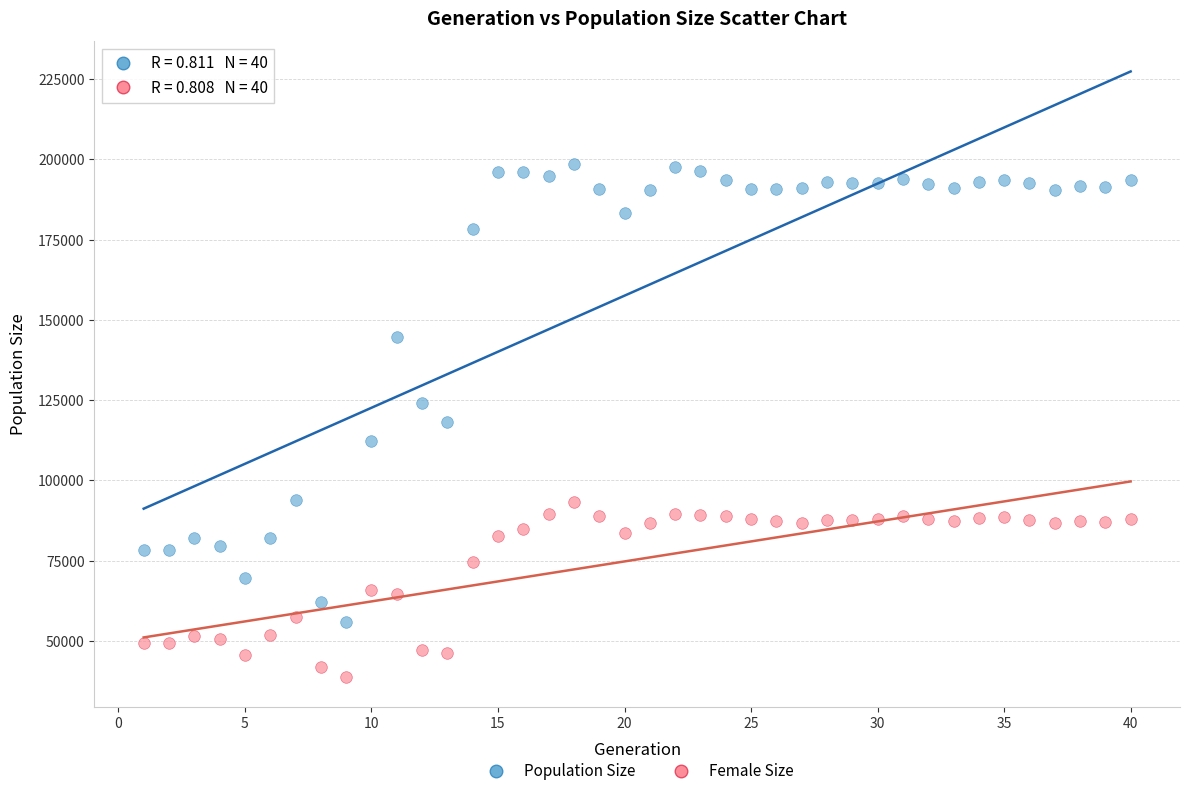

Which series has the widest spread of Y values?

Population Size